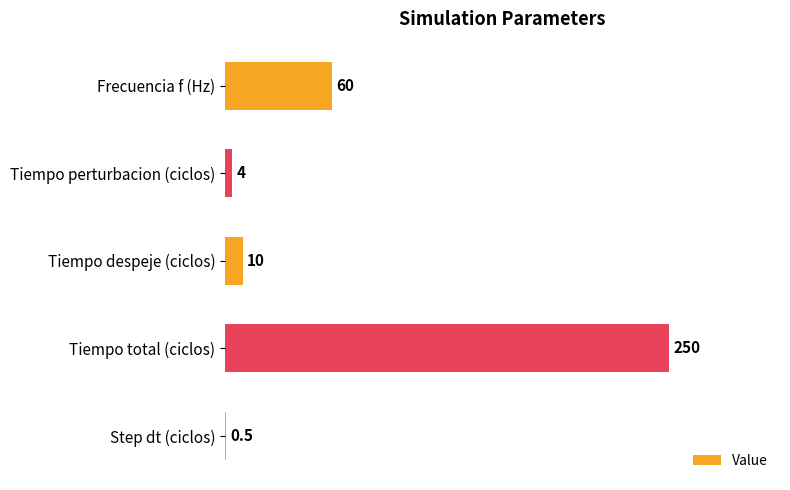

Reading top to bottom, transcribe all the data shown in this chart.

Frecuencia f (Hz)=60.0	Tiempo perturbacion (ciclos)=4.0	Tiempo despeje (ciclos)=10.0	Tiempo total (ciclos)=250.0	Step dt (ciclos)=0.5